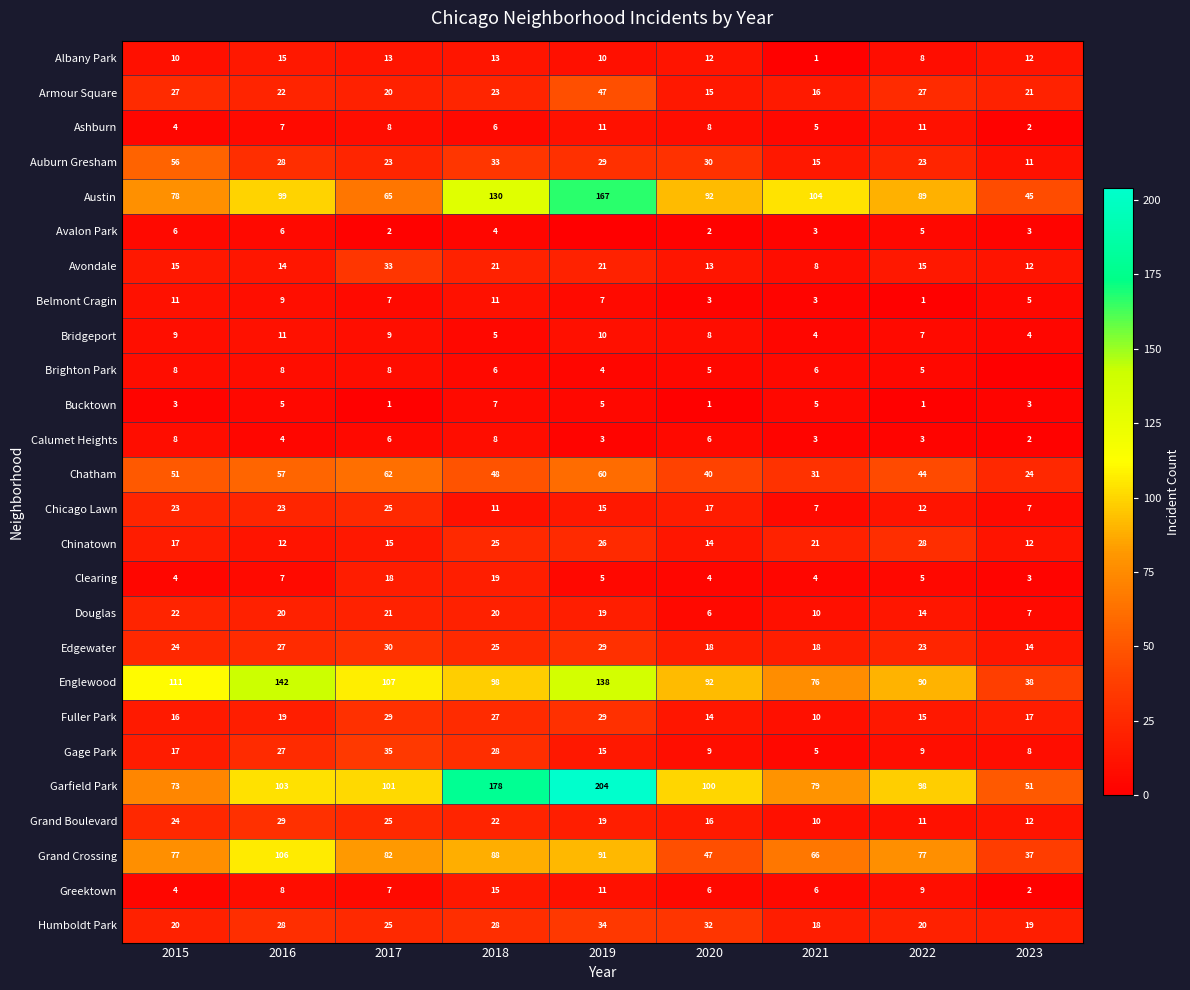

Rank the series at 2017 from highest to lowest value.

Englewood, Garfield Park, Grand Crossing, Austin, Chatham, Gage Park, Avondale, Edgewater, Fuller Park, Chicago Lawn, Grand Boulevard, Humboldt Park, Auburn Gresham, Douglas, Armour Square, Clearing, Chinatown, Albany Park, Bridgeport, Ashburn, Brighton Park, Belmont Cragin, Greektown, Calumet Heights, Avalon Park, Bucktown